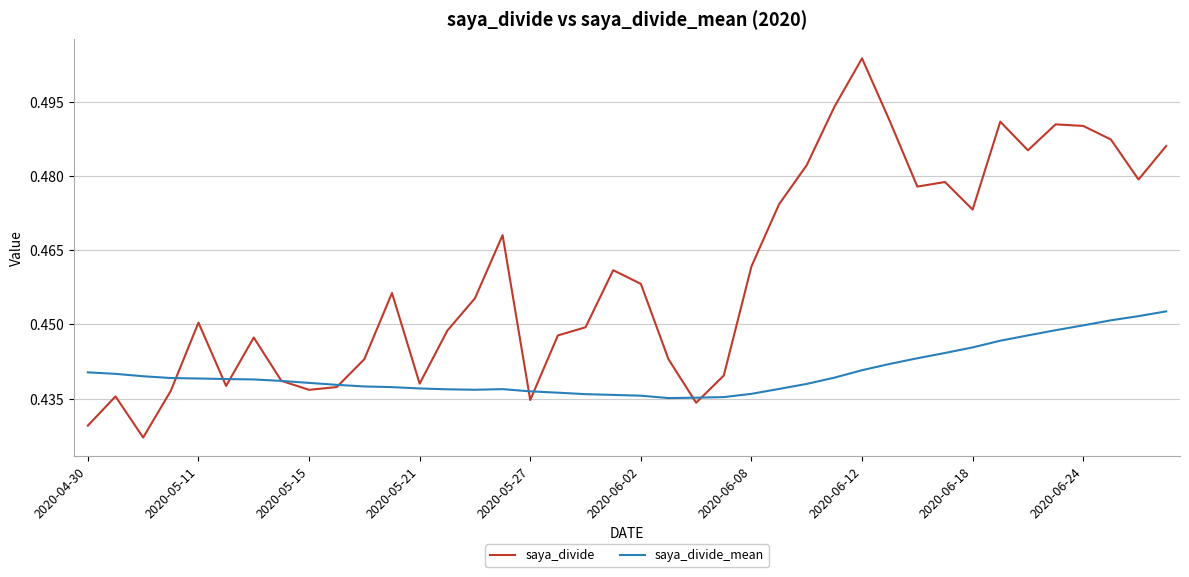

List the series in order of their peak value, highest first.

saya_divide, saya_divide_mean